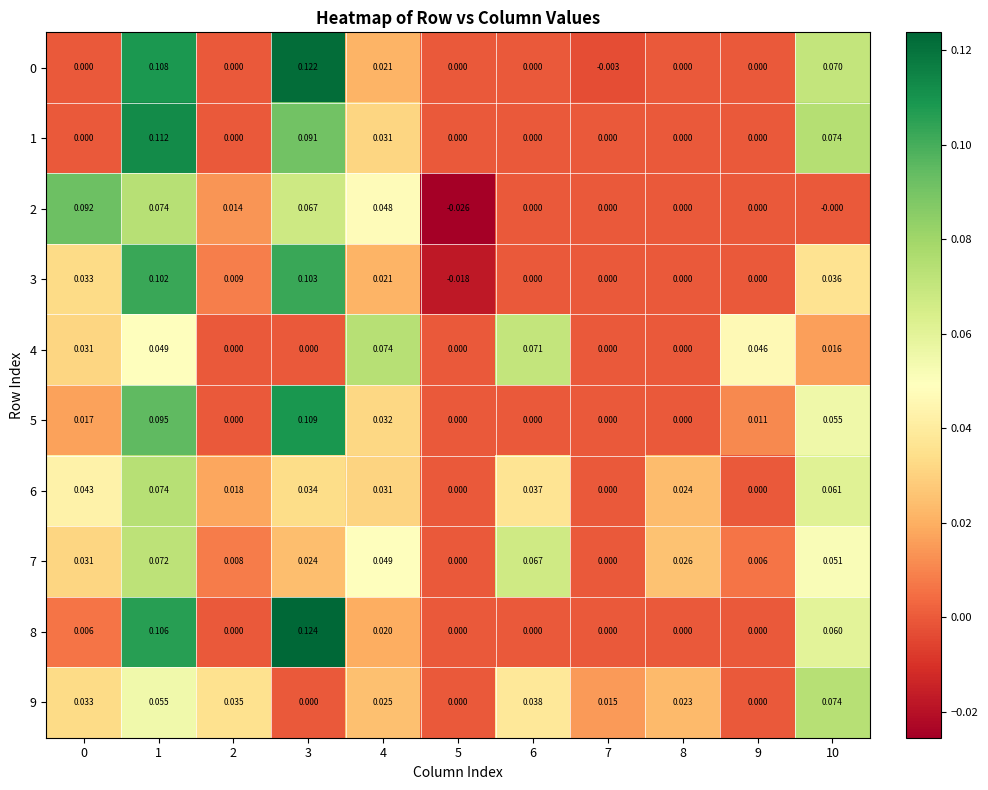

Is the value of 0 at 7 greater than the value of 4 at 10?

No